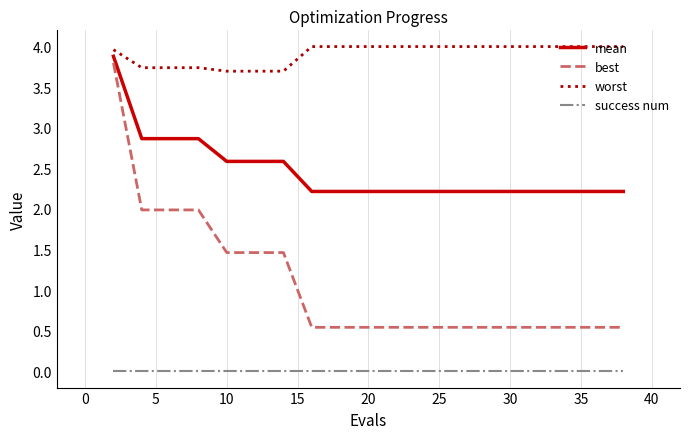

What are all the series names shown in the legend?

mean, best, worst, success num